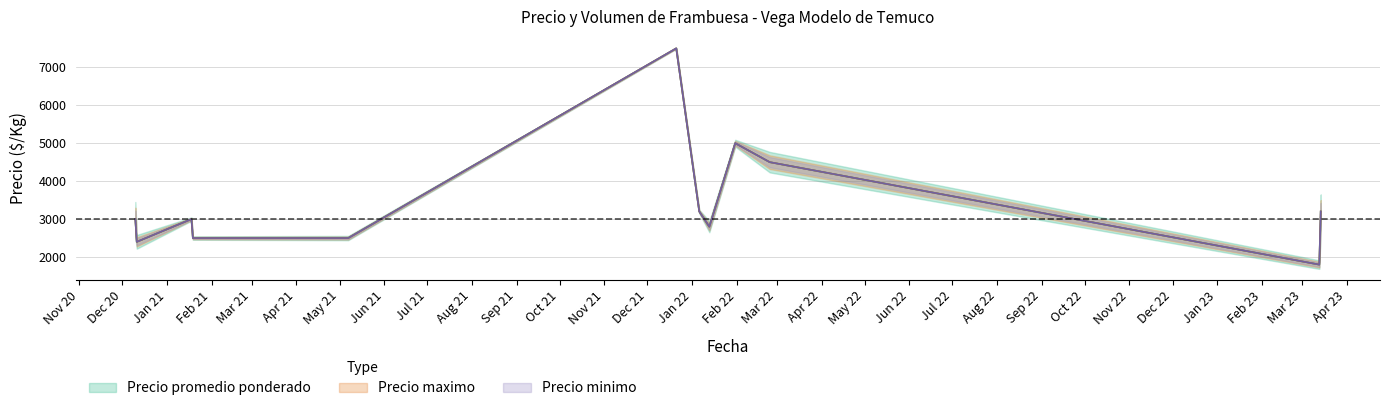

At which category is the sum across all series the highest?

2021-12-21